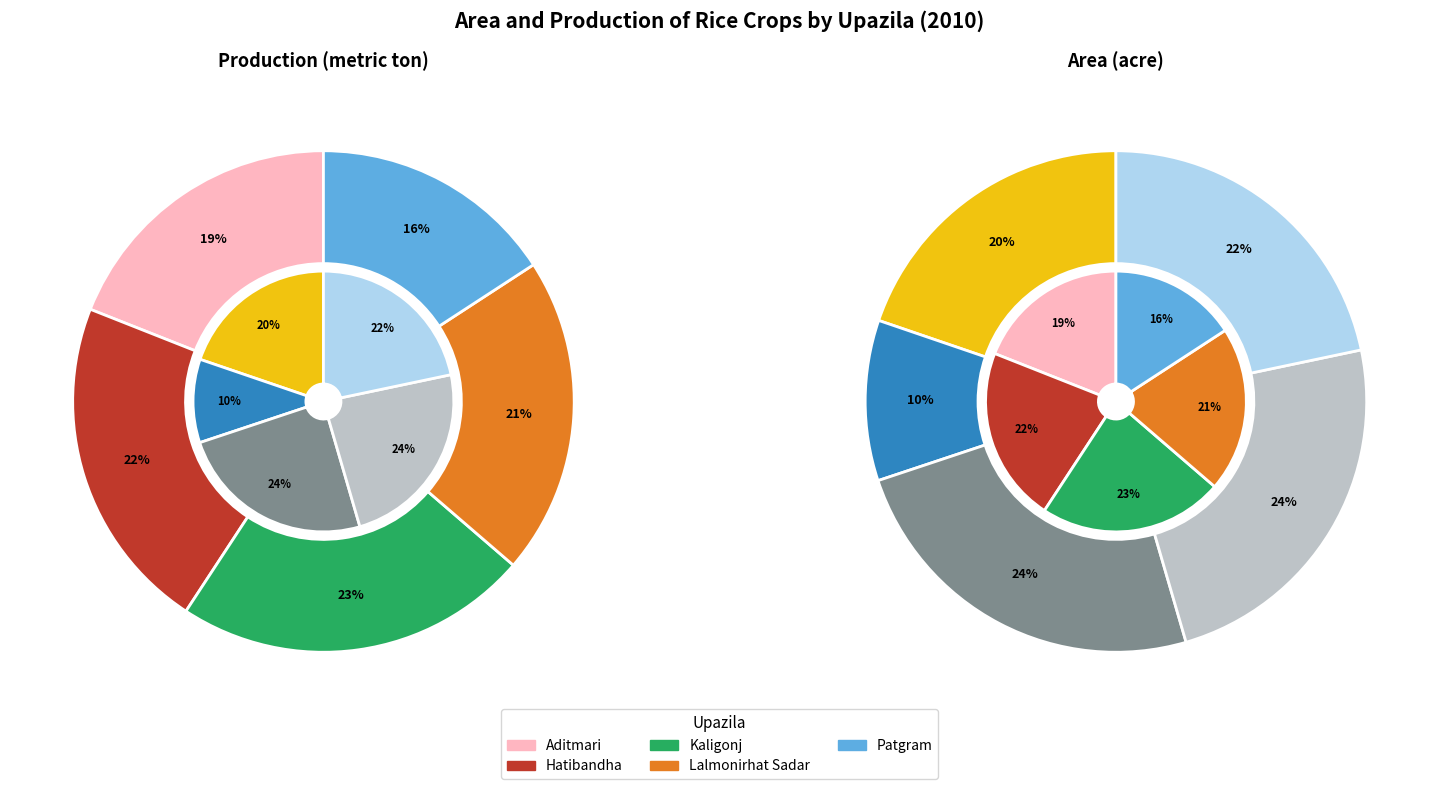

To the nearest percent, what is the average slice percentage?

20%